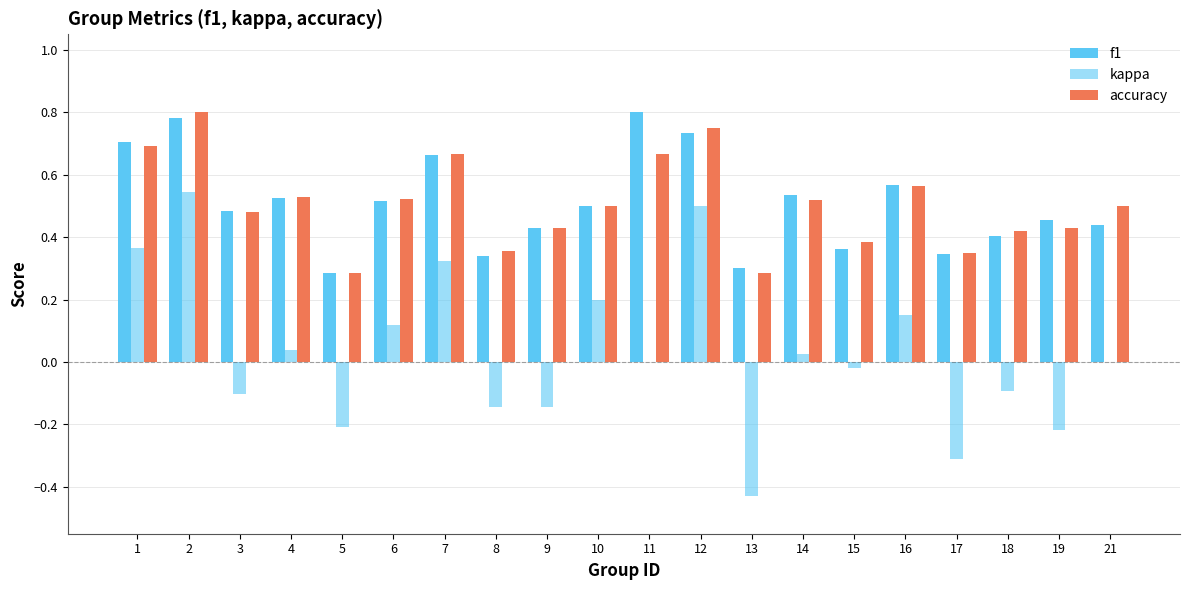

What is the average value of the accuracy series?

0.5